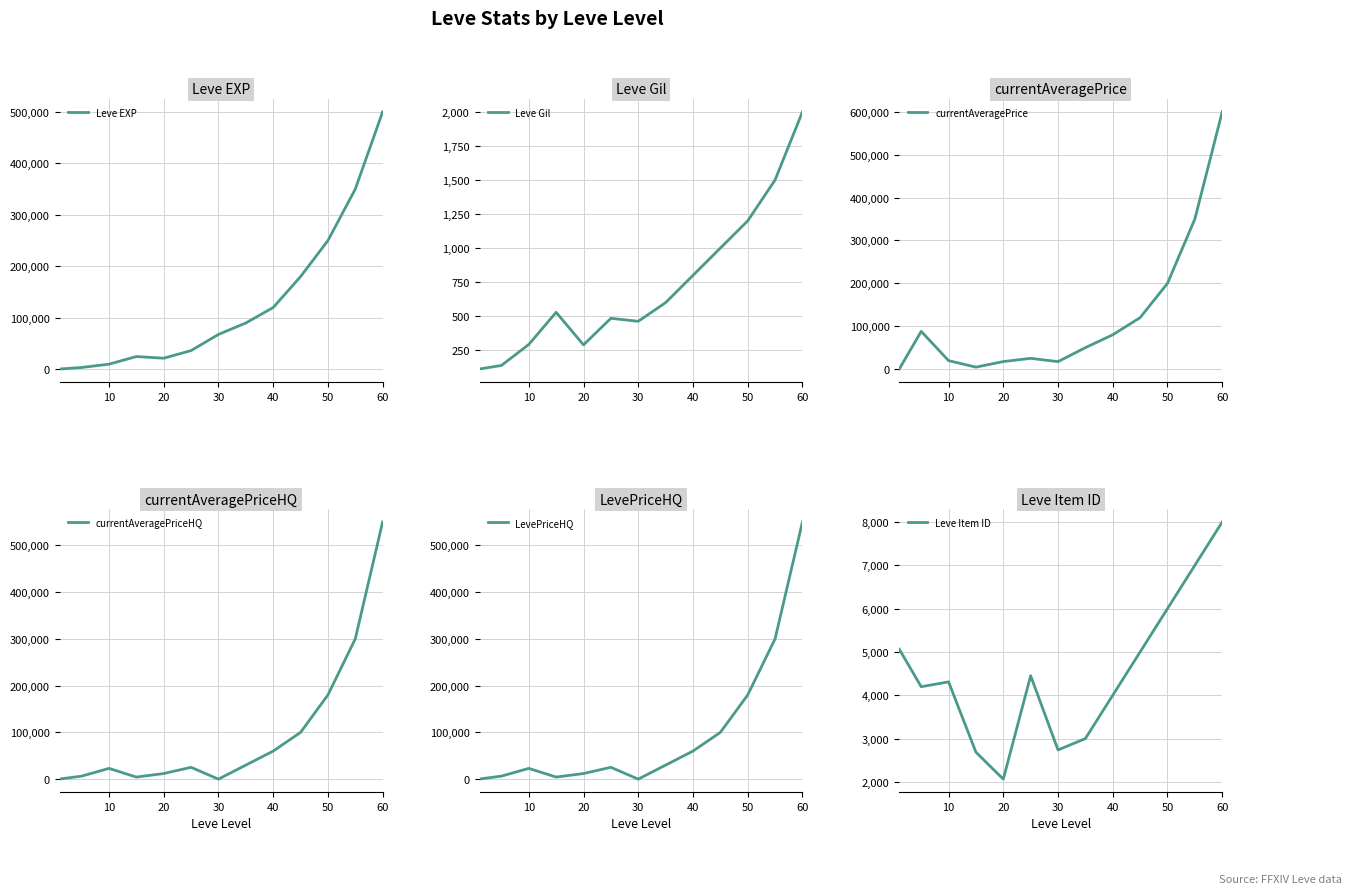

List the series in order of their peak value, highest first.

currentAveragePrice, currentAveragePriceHQ, LevePriceHQ, Leve EXP, Leve Item ID, Leve Gil